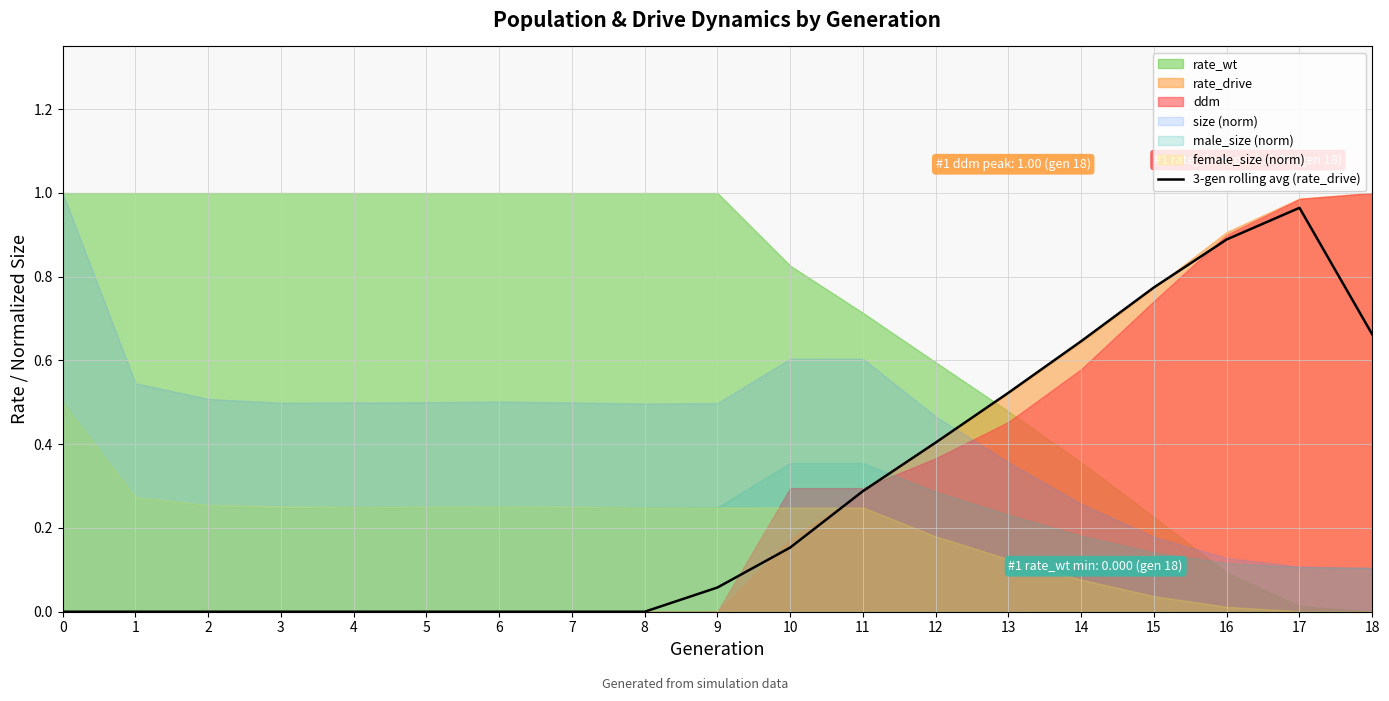

How many points are higher than both their immediate neighbors (excluding endpoints)?

1